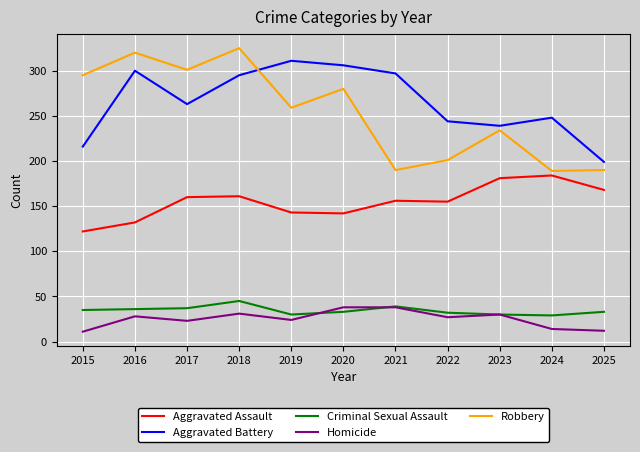

What is the smallest value displayed?

11